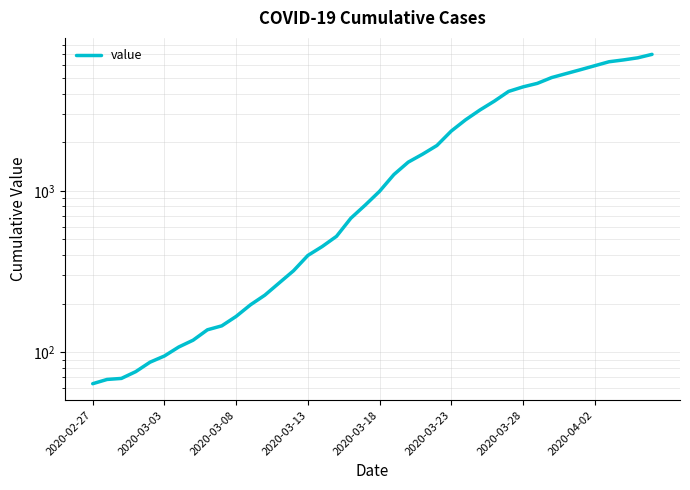

Count the number of data series in this chart.

1